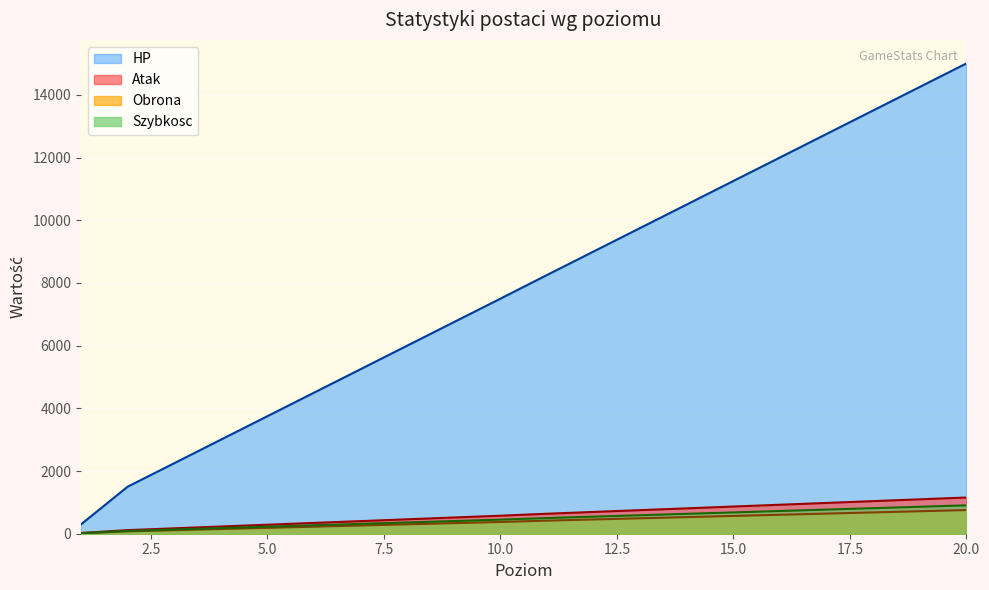

Reading left to right, extract all data points from this chart.

Atak: 1=23.0	2=115.0	3=172.5	4=230.0	5=287.5	6=345.0	7=402.5	8=460.0	9=517.5	10=575.0	11=637.5	12=695.0	13=752.5	14=810.0	15=867.5	16=925.0	17=982.5	18=1040.0	19=1097.5	20=1155.0
Obrona: 1=15.0	2=75.0	3=112.5	4=150.0	5=187.5	6=225.0	7=262.5	8=300.0	9=337.5	10=375.0	11=417.5	12=455.0	13=492.5	14=530.0	15=567.5	16=605.0	17=642.5	18=680.0	19=717.5	20=755.0
HP: 1=300.0	2=1500.0	3=2250.0	4=3000.0	5=3750.0	6=4500.0	7=5250.0	8=6000.0	9=6750.0	10=7500.0	11=8255.0	12=9005.0	13=9755.0	14=10505.0	15=11255.0	16=12005.0	17=12755.0	18=13505.0	19=14255.0	20=15005.0
Szybkosc: 1=18.0	2=90.0	3=135.0	4=180.0	5=225.0	6=270.0	7=315.0	8=360.0	9=405.0	10=450.0	11=500.0	12=545.0	13=590.0	14=635.0	15=680.0	16=725.0	17=770.0	18=815.0	19=860.0	20=905.0